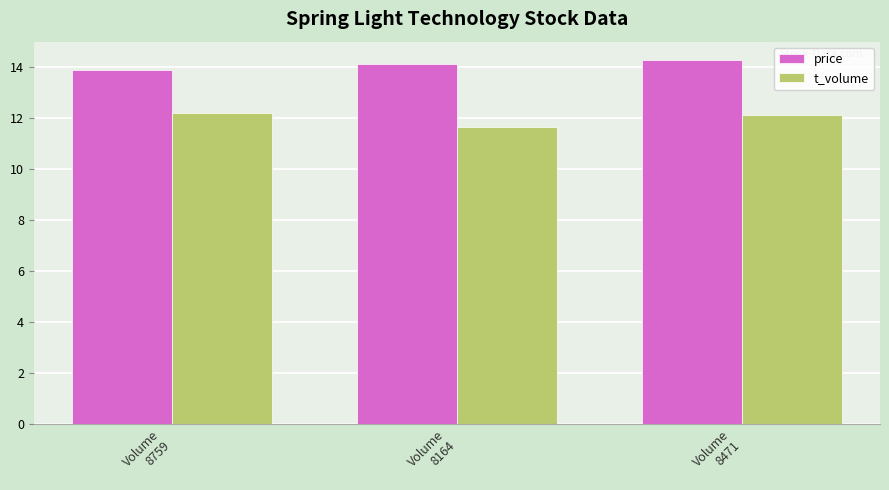

What is the maximum value for t_volume?

12.2